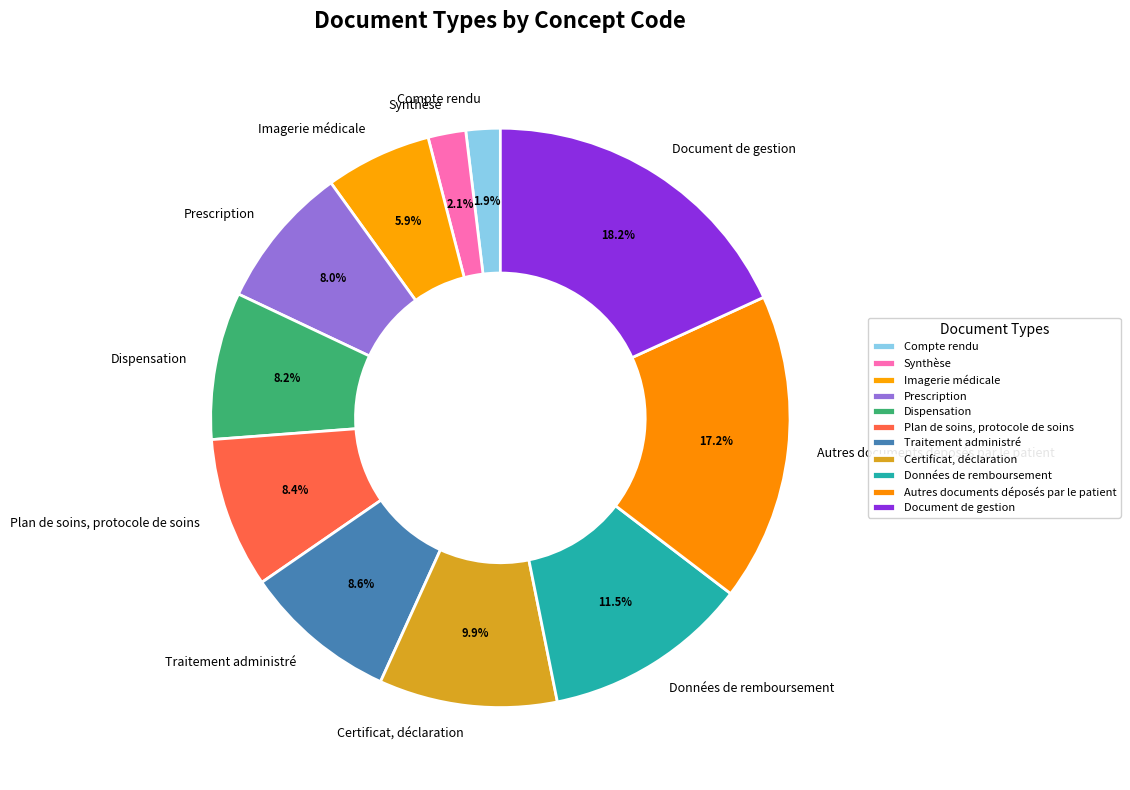

How many segments does this pie chart have?

11